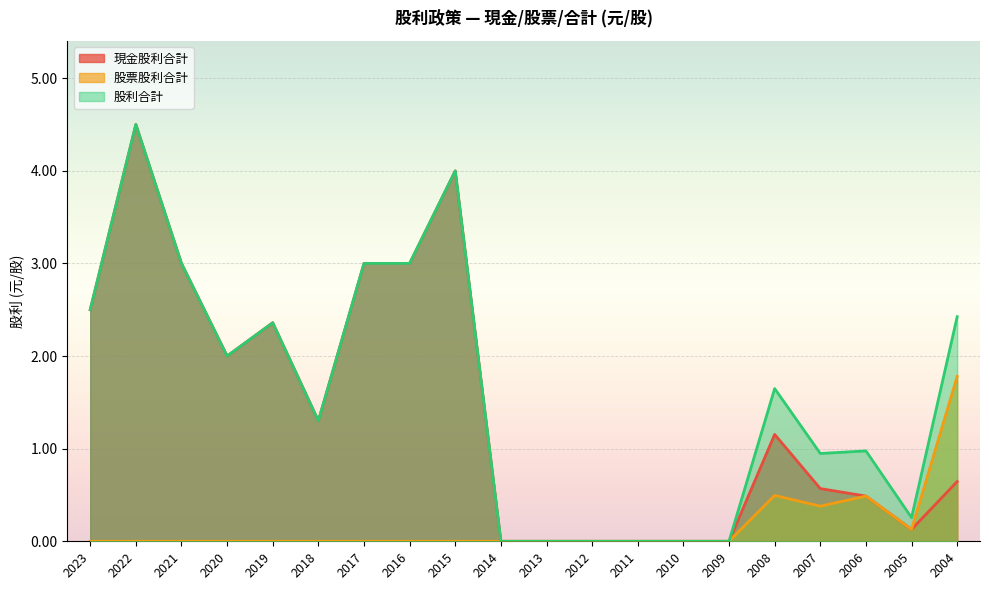

Reading left to right, transcribe all the data shown in this chart.

現金股利合計: 2023=2.5	2022=4.5	2021=3.0	2020=2.0	2019=2.4	2018=1.3	2017=3.0	2016=3.0	2015=4.0	2014=0.0	2013=0.0	2012=0.0	2011=0.0	2010=0.0	2009=0.0	2008=1.2	2007=0.6	2006=0.5	2005=0.1	2004=0.6
股票股利合計: 2023=0.0	2022=0.0	2021=0.0	2020=0.0	2019=0.0	2018=0.0	2017=0.0	2016=0.0	2015=0.0	2014=0.0	2013=0.0	2012=0.0	2011=0.0	2010=0.0	2009=0.0	2008=0.5	2007=0.4	2006=0.5	2005=0.1	2004=1.8
股利合計: 2023=2.5	2022=4.5	2021=3.0	2020=2.0	2019=2.4	2018=1.3	2017=3.0	2016=3.0	2015=4.0	2014=0.0	2013=0.0	2012=0.0	2011=0.0	2010=0.0	2009=0.0	2008=1.6	2007=0.9	2006=1.0	2005=0.3	2004=2.4